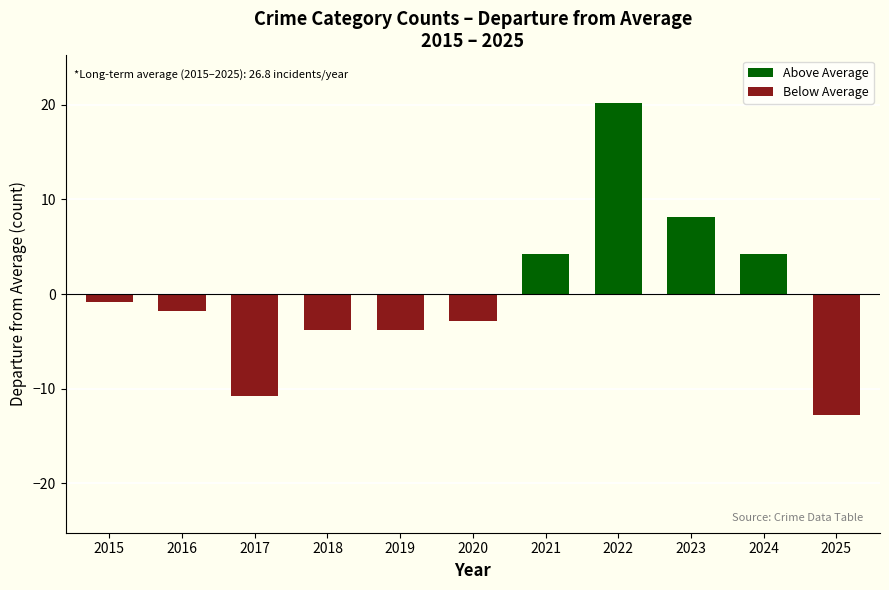

Reading left to right, what are all the values shown in this chart?

2015=-0.8	2016=-1.8	2017=-10.8	2018=-3.8	2019=-3.8	2020=-2.8	2021=4.2	2022=20.2	2023=8.2	2024=4.2	2025=-12.8